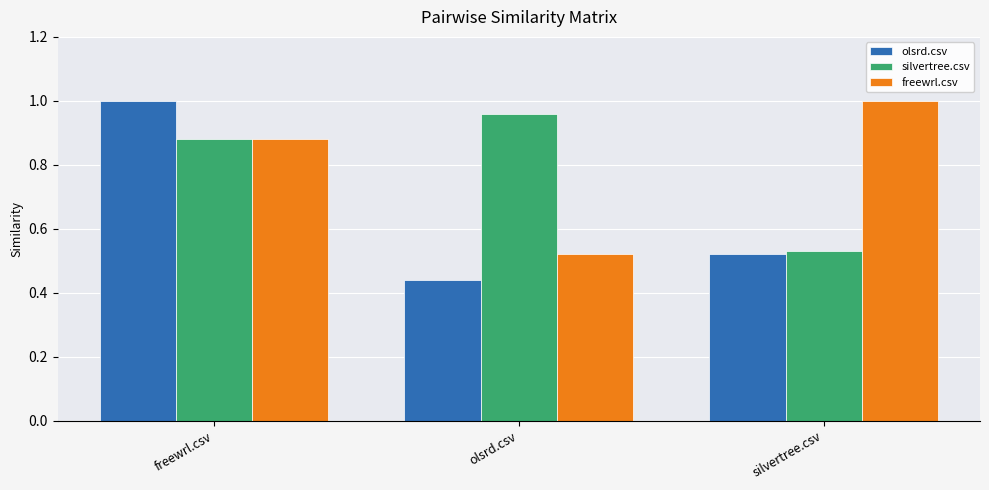

Between freewrl.csv and olsrd.csv, which series saw the biggest shift?

olsrd.csv